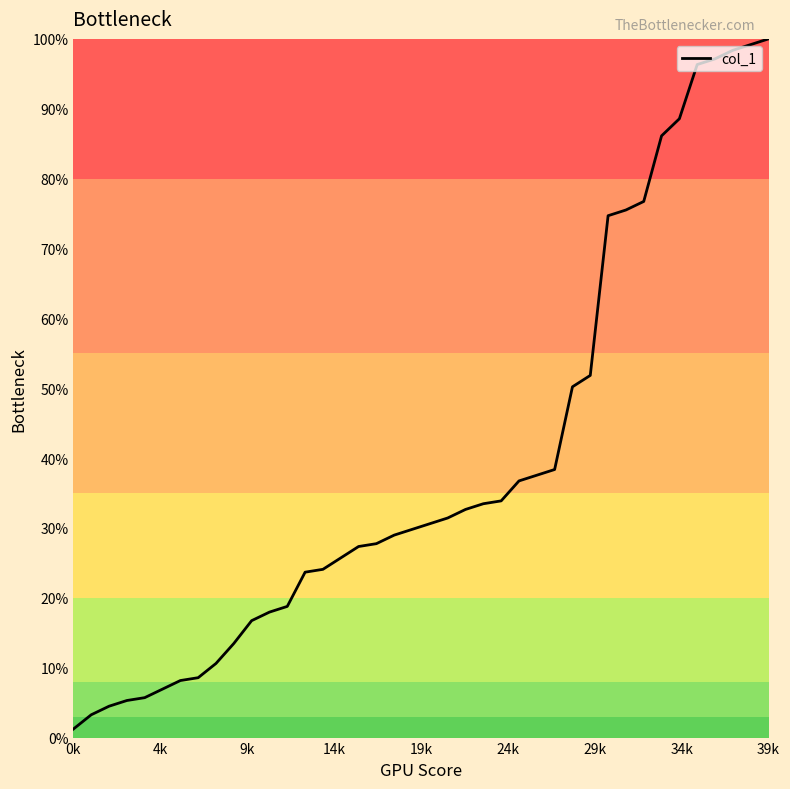

What is the maximum value shown in the chart?

100.0